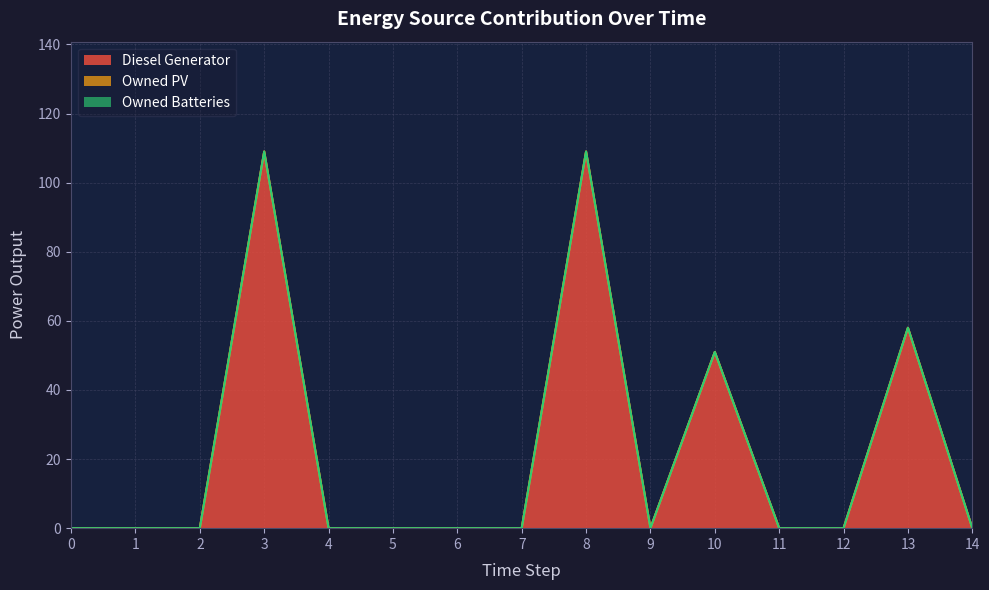

At how many categories does at least one series exceed 5?

4